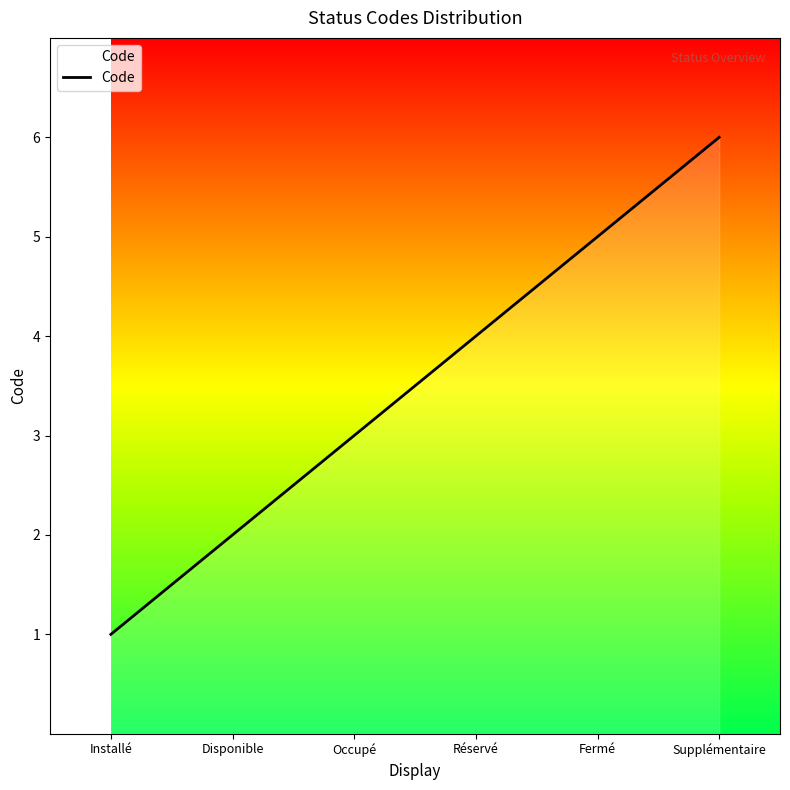

Rank the categories by value from lowest to highest.

Installé, Disponible, Occupé, Réservé, Fermé, Supplémentaire